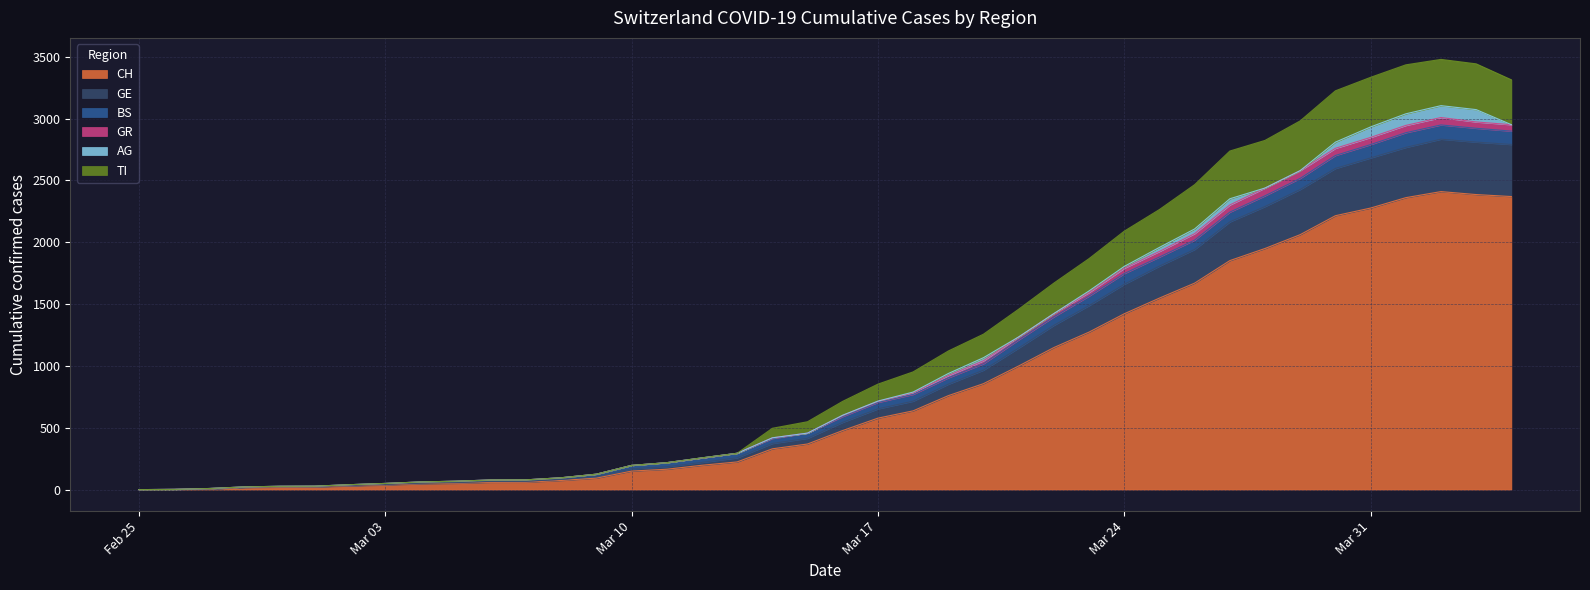

True or false: GE and CH intersect in this chart.

False